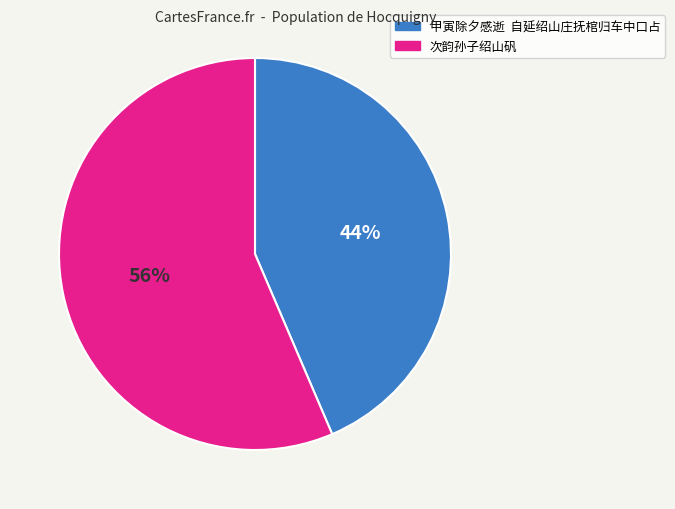

Combined, do 甲寅除夕感逝 自延绍山庄抚棺归车中口占 and 次韵孙子绍山矾 account for over 50%?

Yes